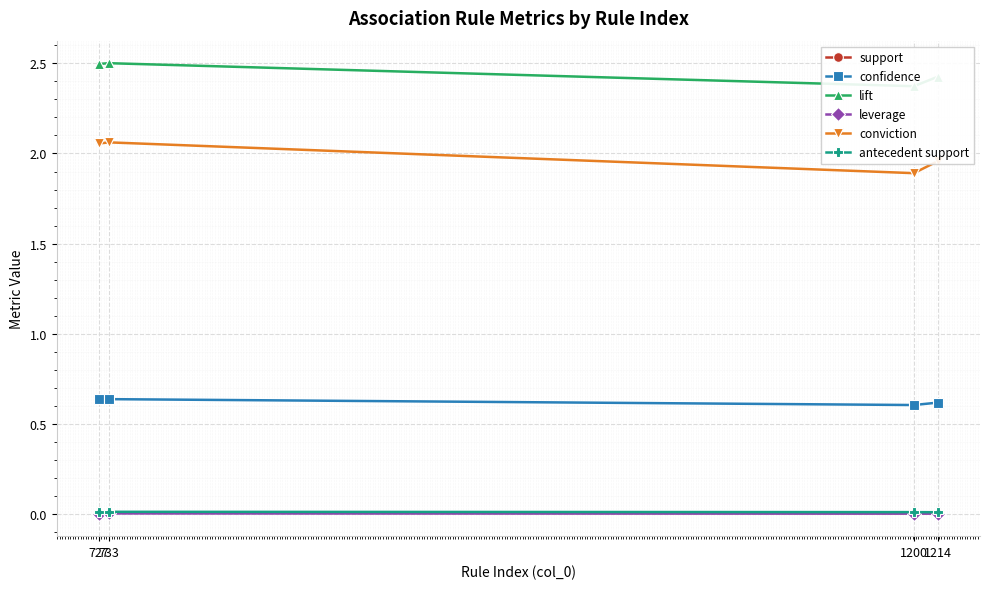

What is the spread (max minus min) of values at 733?

2.5